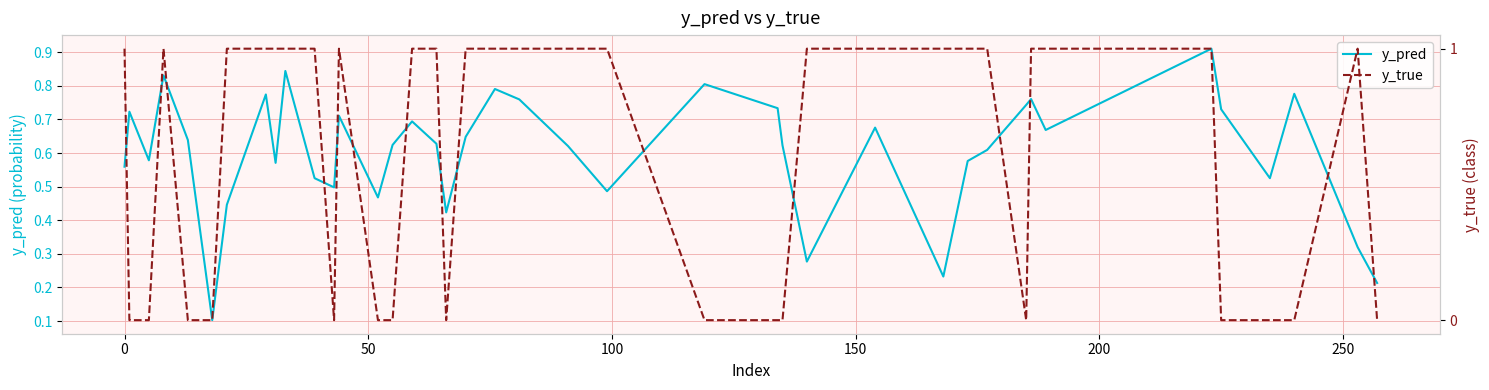

Which series has the largest total across all categories?

y_pred